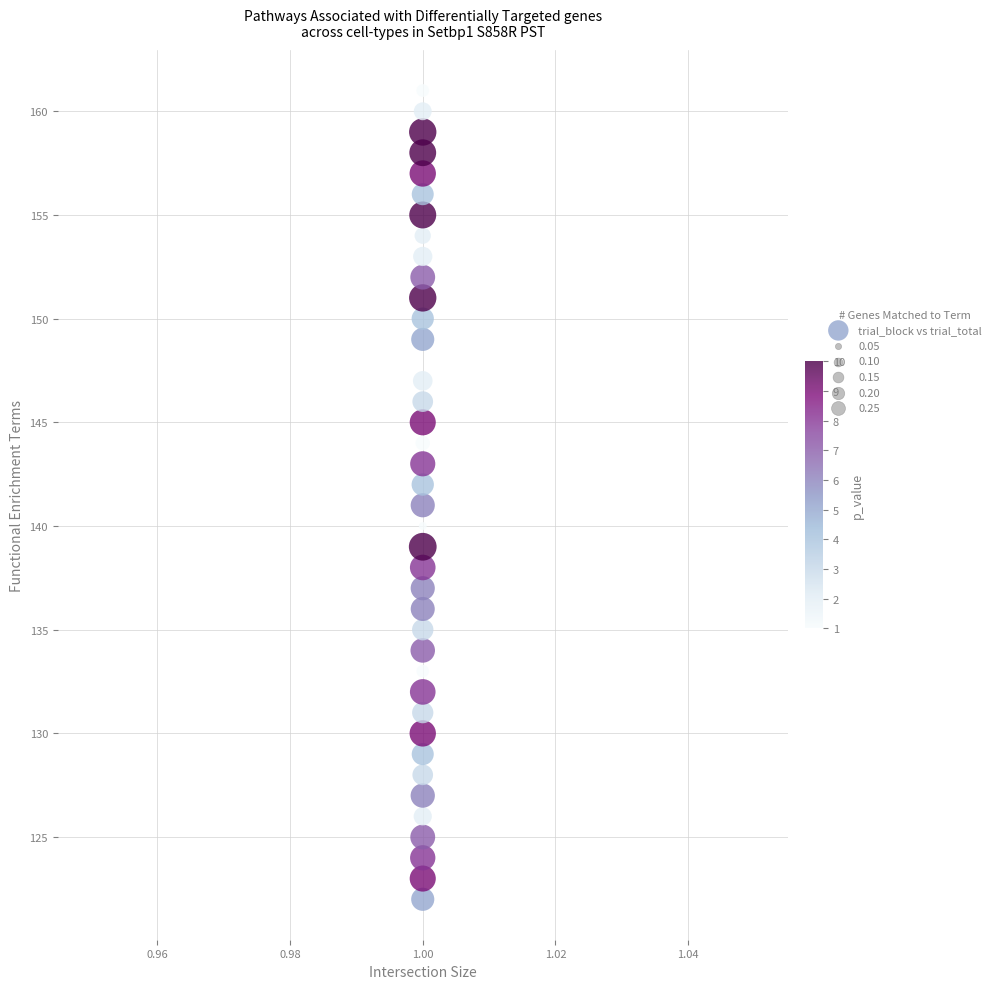

What is the range of Y values (max minus min)?

39